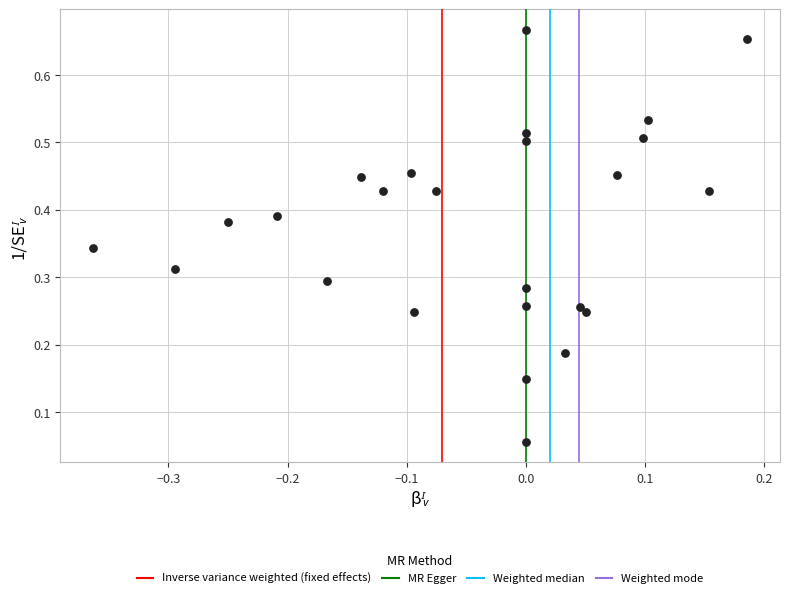

What is the range of Y values (max minus min)?

0.6